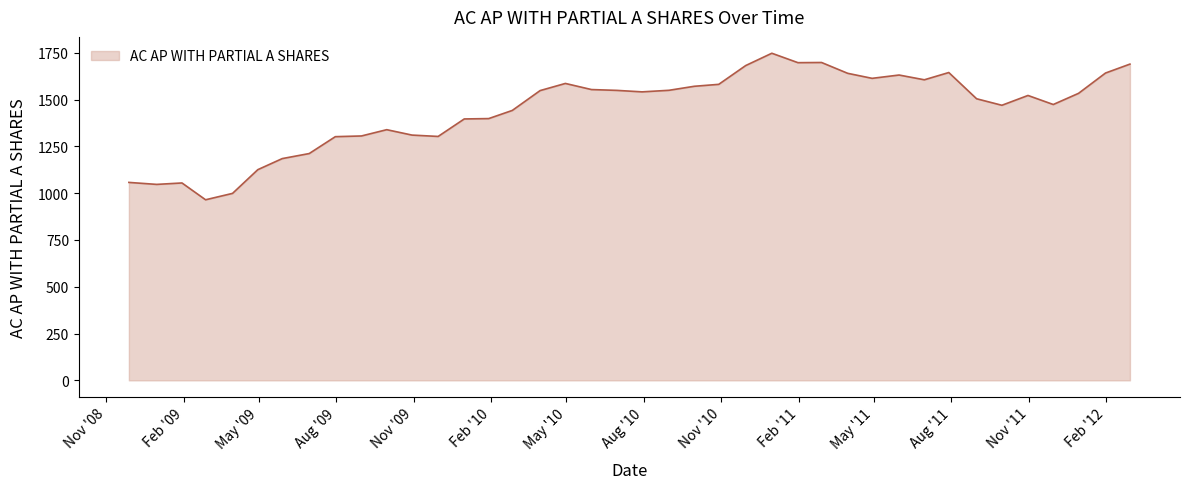

What is the greatest value displayed?

1747.9